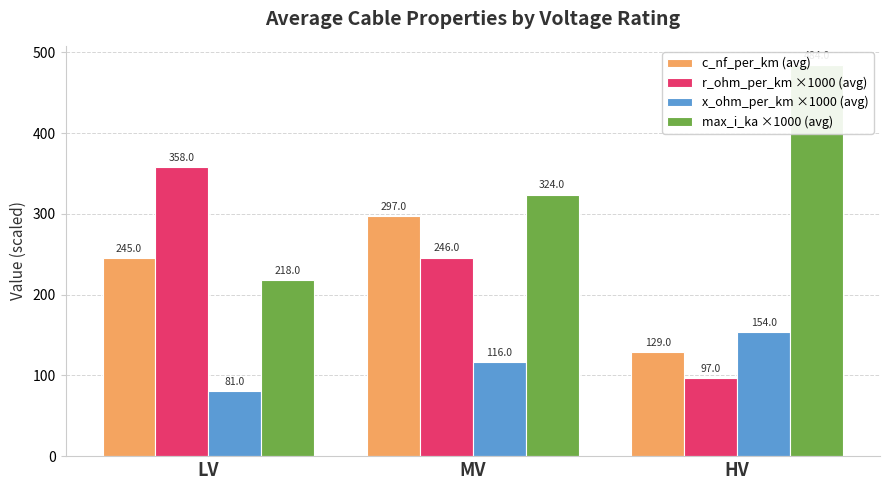

Reading right to left, list all the values displayed in this chart.

c_nf_per_km (avg): HV=129	MV=297	LV=245
r_ohm_per_km ×1000 (avg): HV=97	MV=246	LV=358
x_ohm_per_km ×1000 (avg): HV=154	MV=116	LV=81
max_i_ka ×1000 (avg): HV=484	MV=324	LV=218